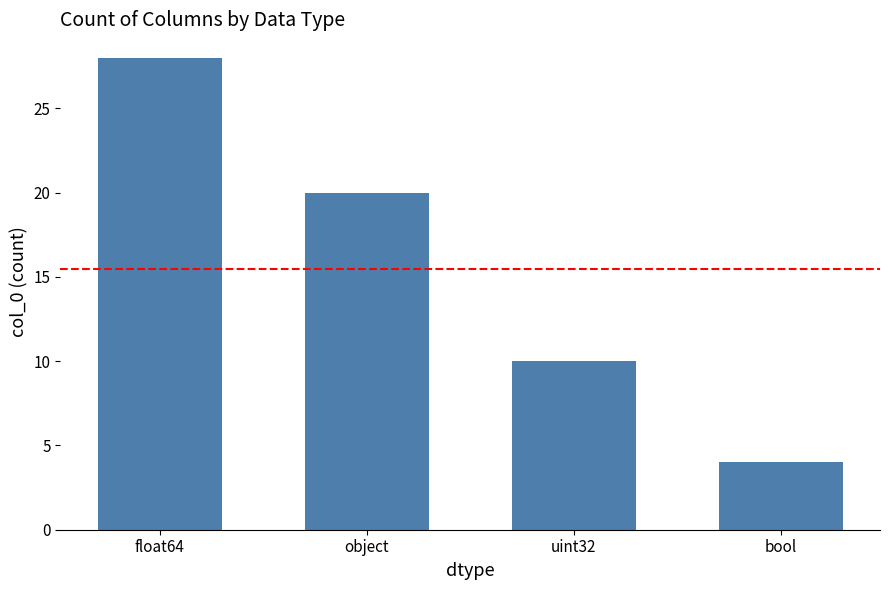

What is the average value?

16